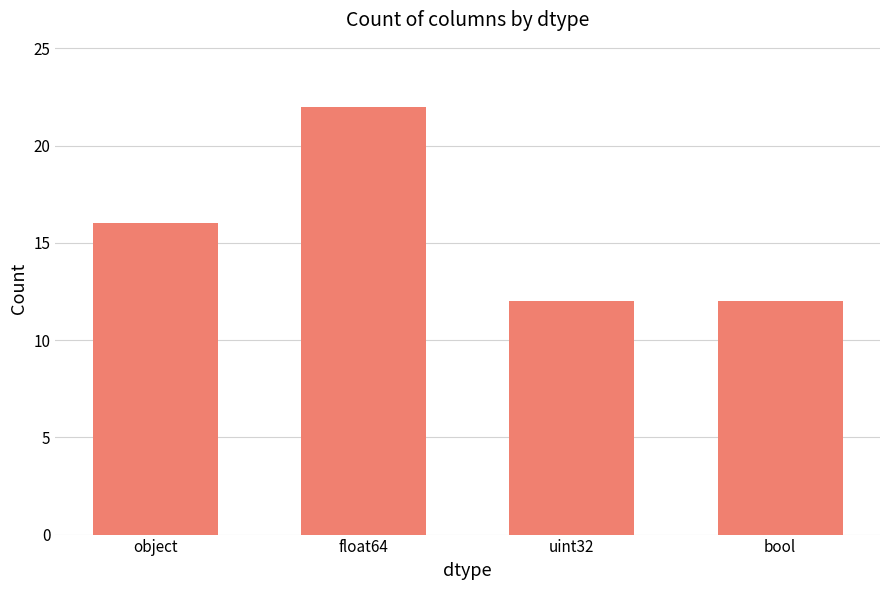

What is the minimum value shown in the chart?

12